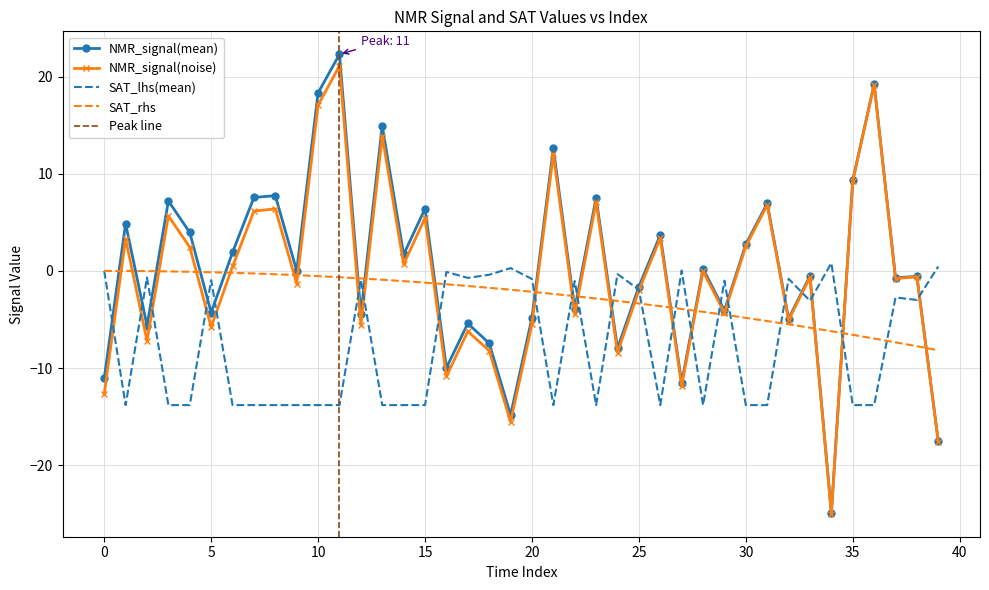

Which series has the widest spread of values?

NMR_signal(mean)